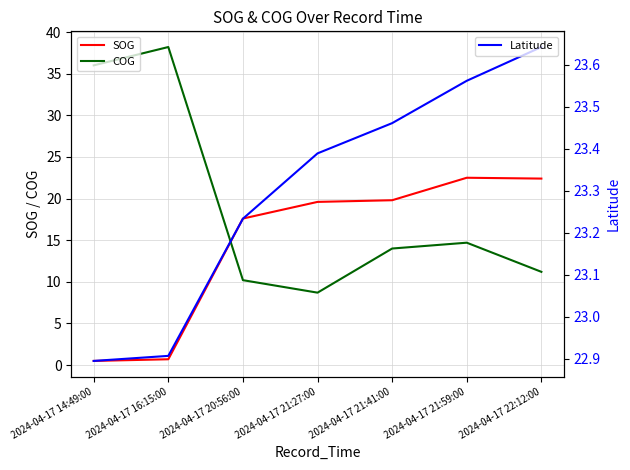

Does the chart have visible grid lines?

Yes